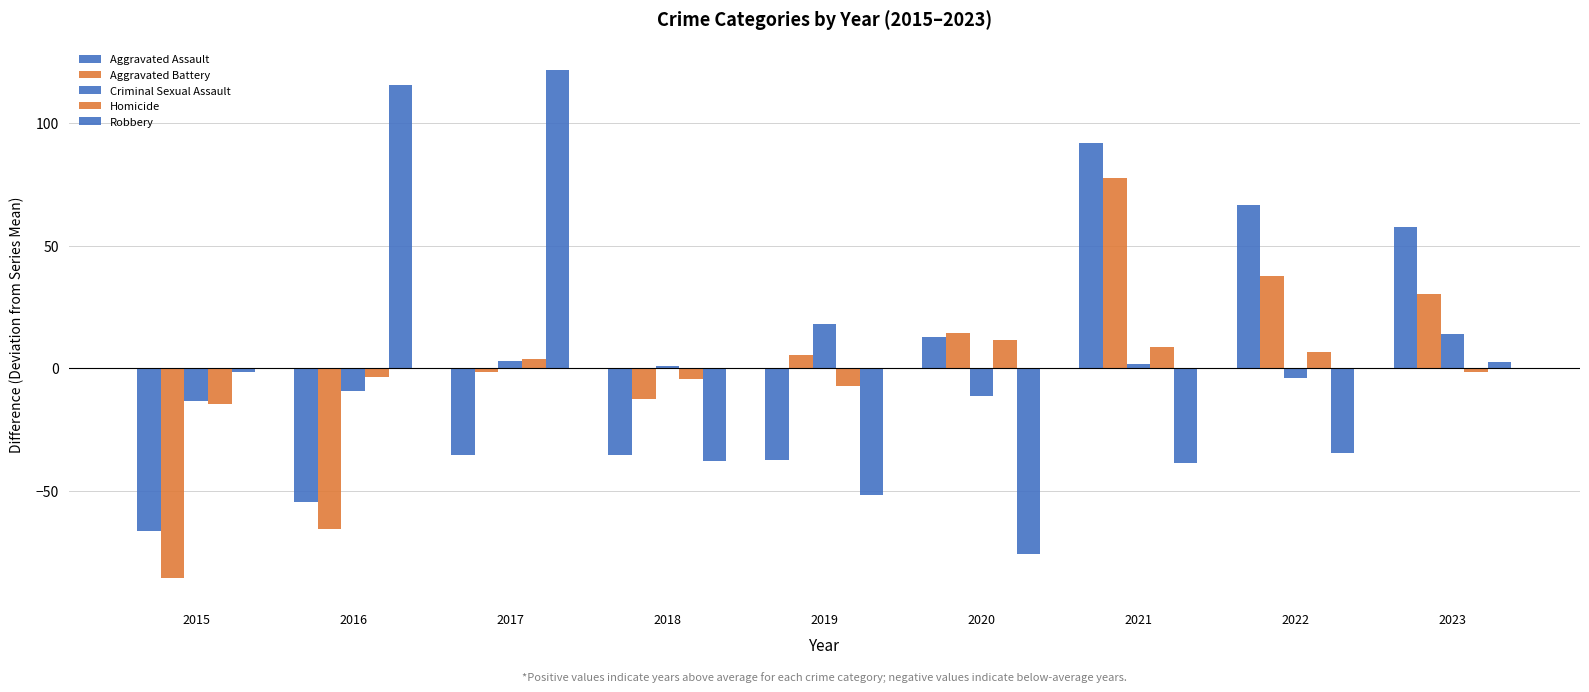

How many data points in Aggravated Battery are above 5?

5